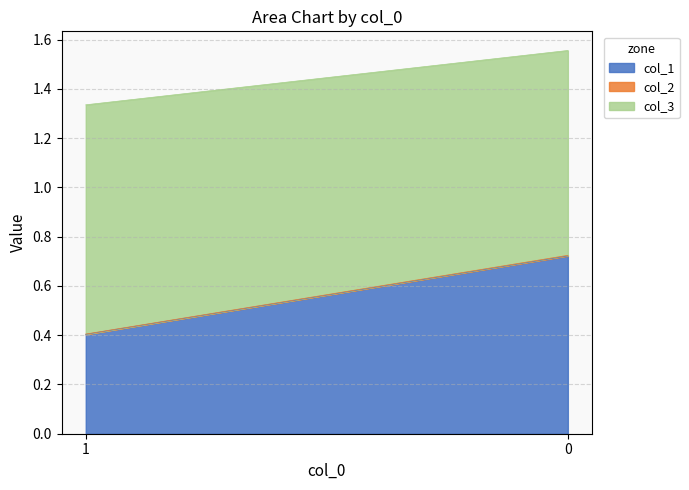

Which series changed the most between 1 and 0?

col_1